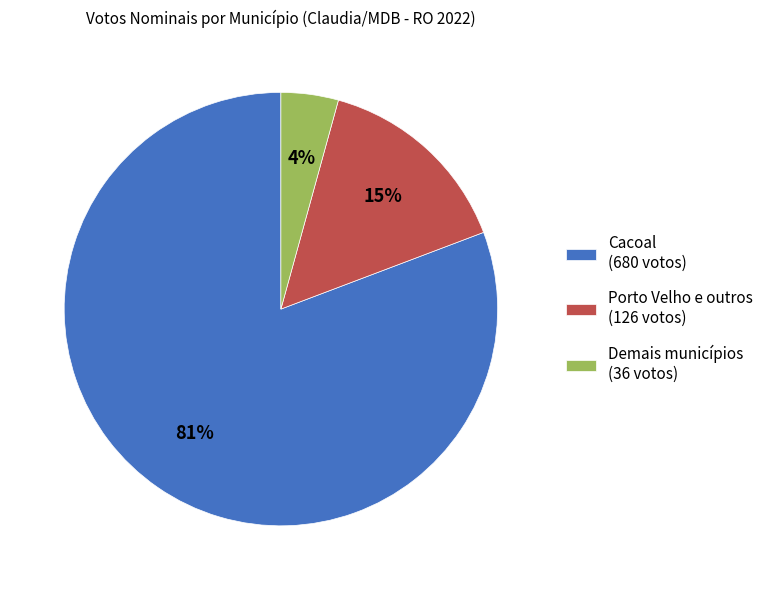

Does Demais municípios (36 votos) account for over 50% of the chart?

No